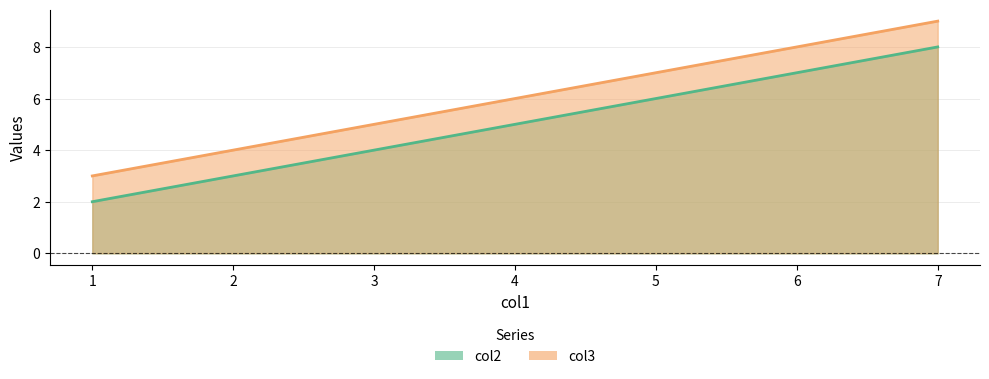

The value of col2 at 1.0 is 0. True or false?

False